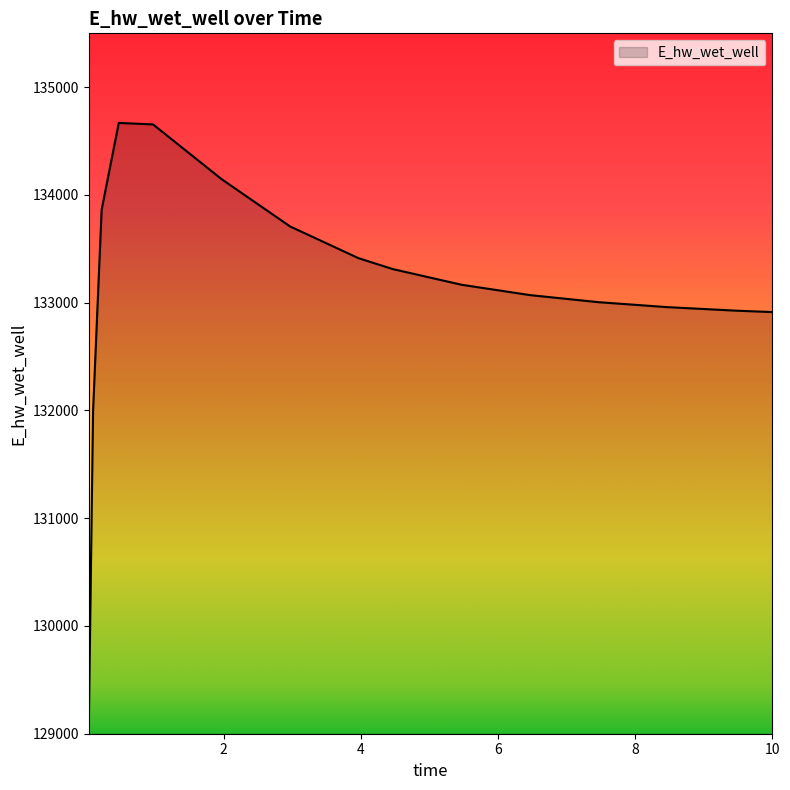

What is the difference between the maximum and minimum values?

5583.2